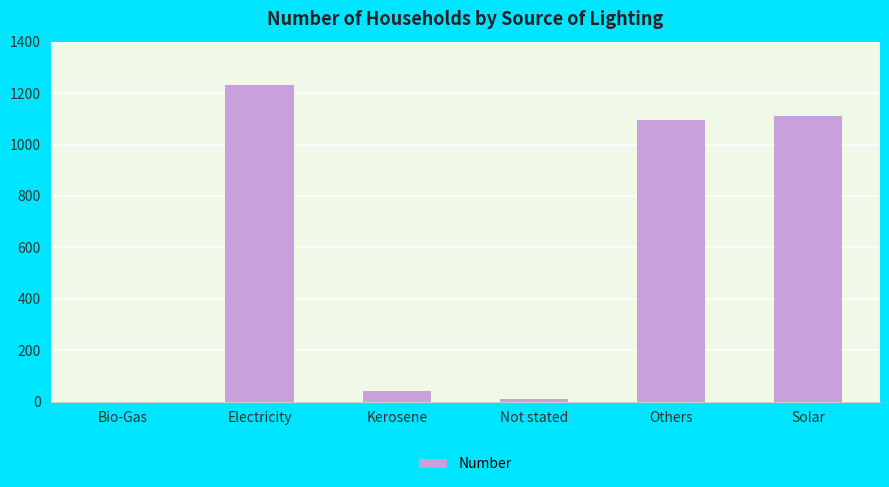

What is the greatest value displayed?

1233